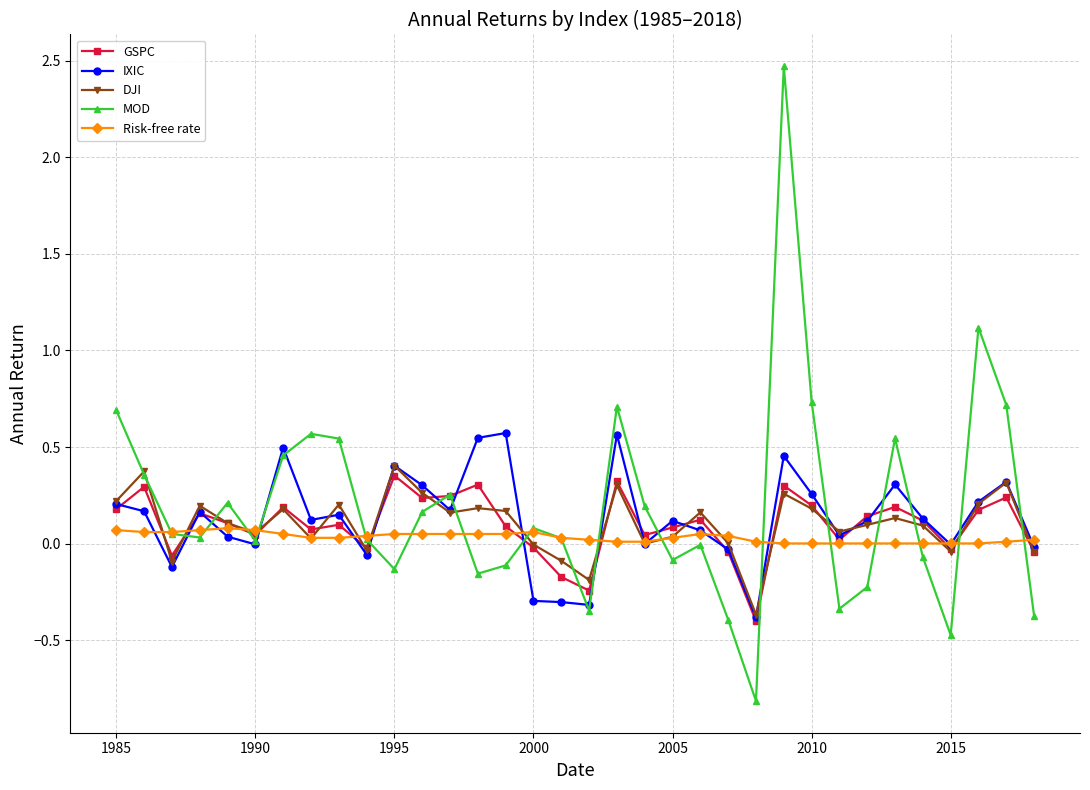

What is the minimum value shown in the chart?

-0.8